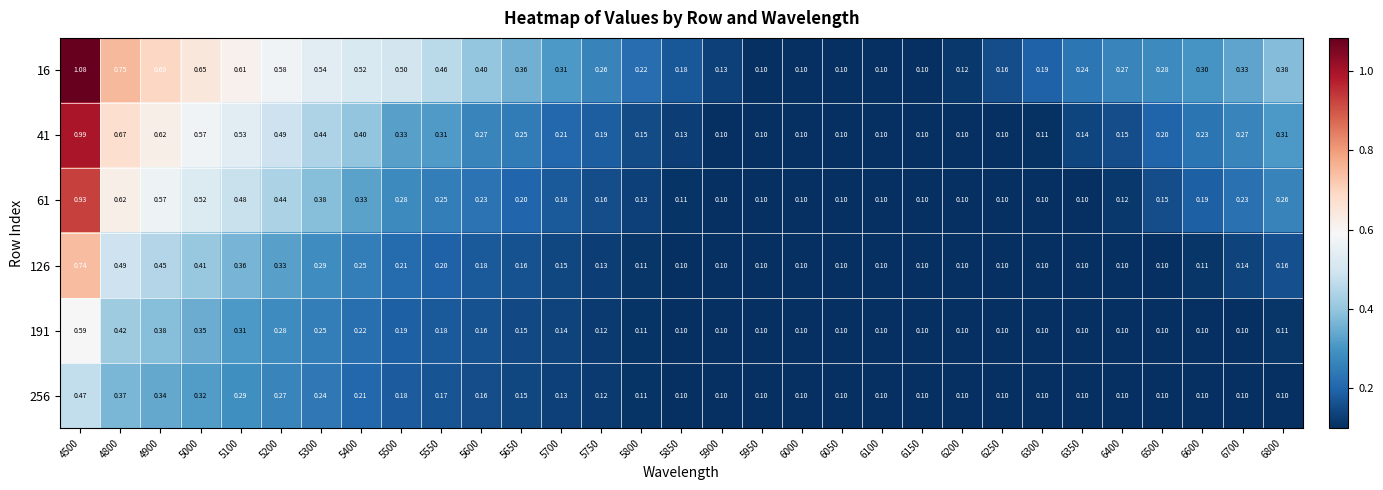

Is the value of 191 at 5650 greater than the value of 256 at 5200?

No